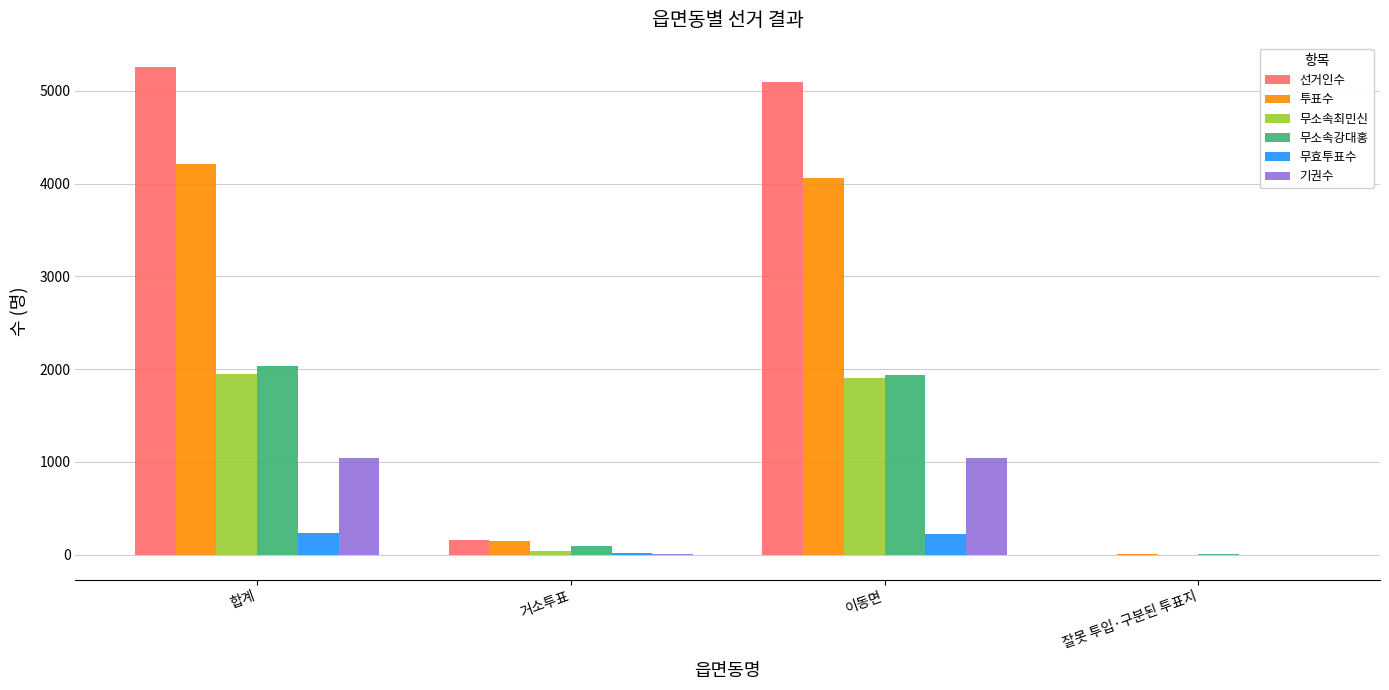

Which series has the largest total across all categories?

선거인수